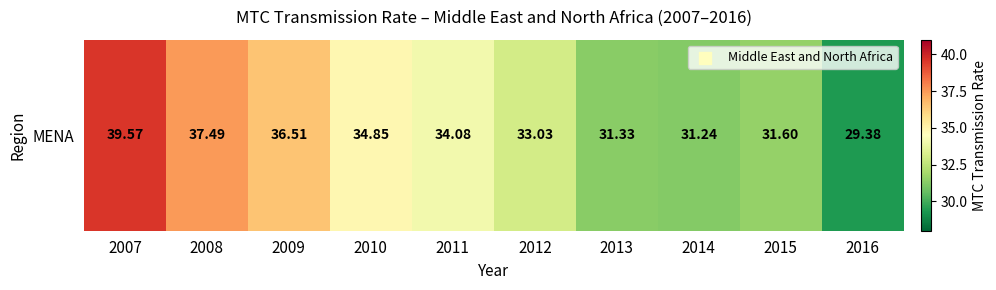

At which category does the chart reach its peak across all series?

2007